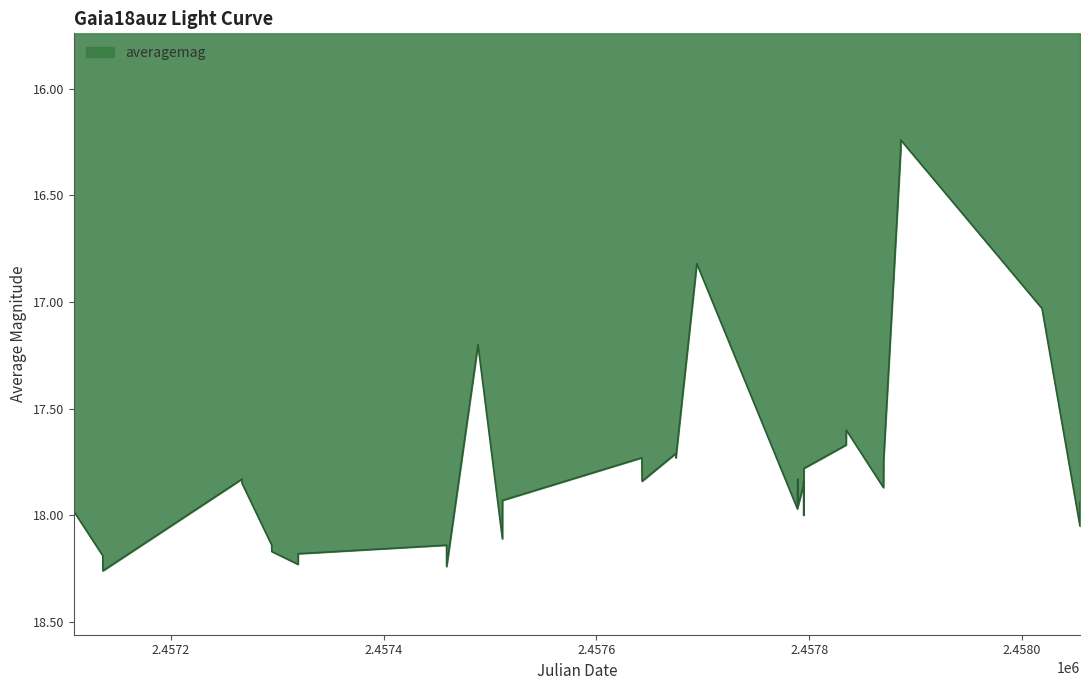

How many lines are shown in the chart?

1